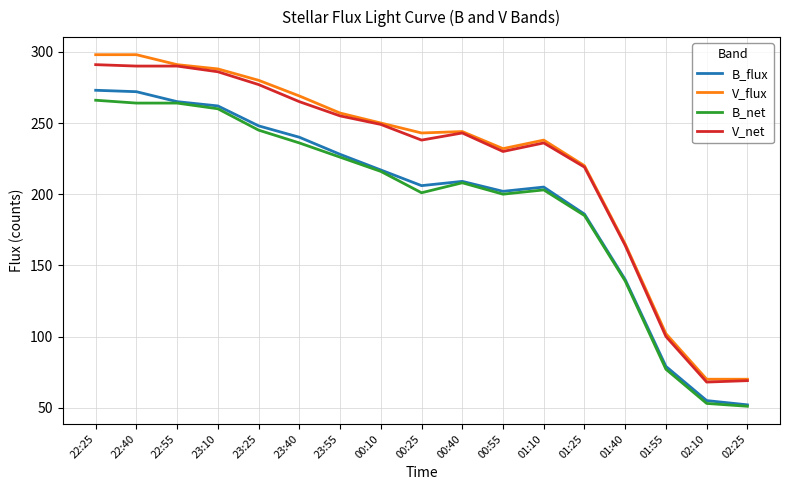

How many lines are shown in the chart?

4